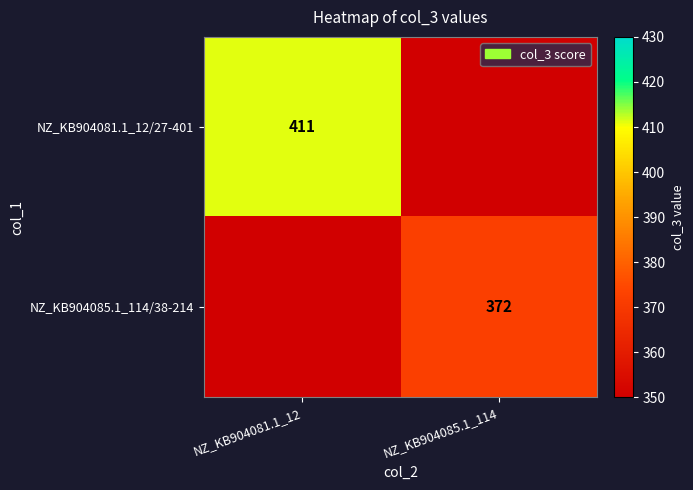

The NZ_KB904081.1_12/27-401 series shows 411 at NZ_KB904081.1_12. True or false?

True